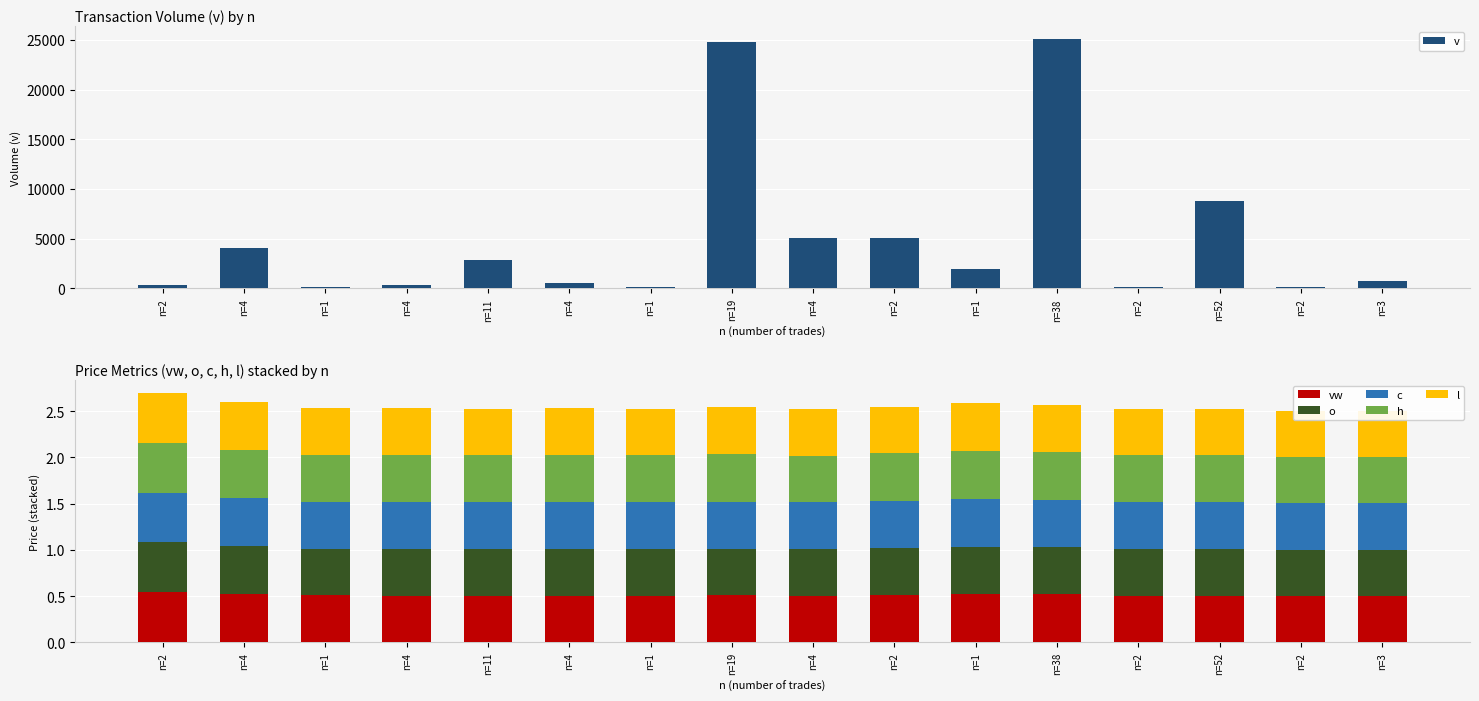

What is the total value across all series at n=2?

302.7